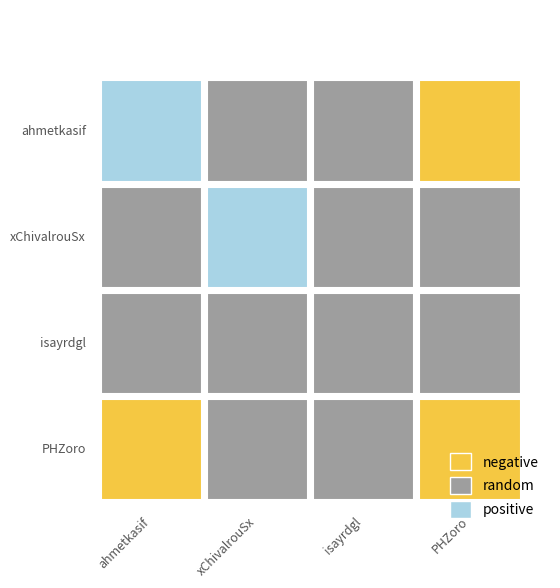

Rank the series by their maximum value, from lowest to highest.

ahmetkasif, xChivalrouSx, isayrdgl, PHZoro